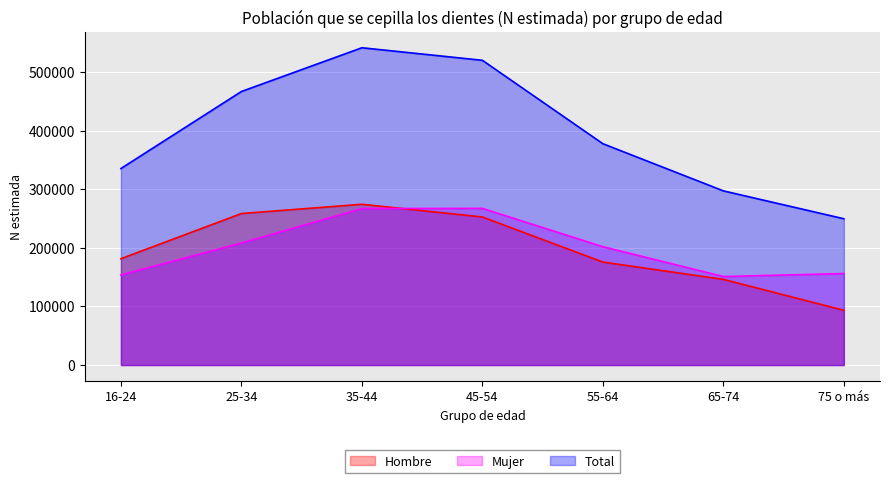

What is the label of the 3rd point from the right?

55-64